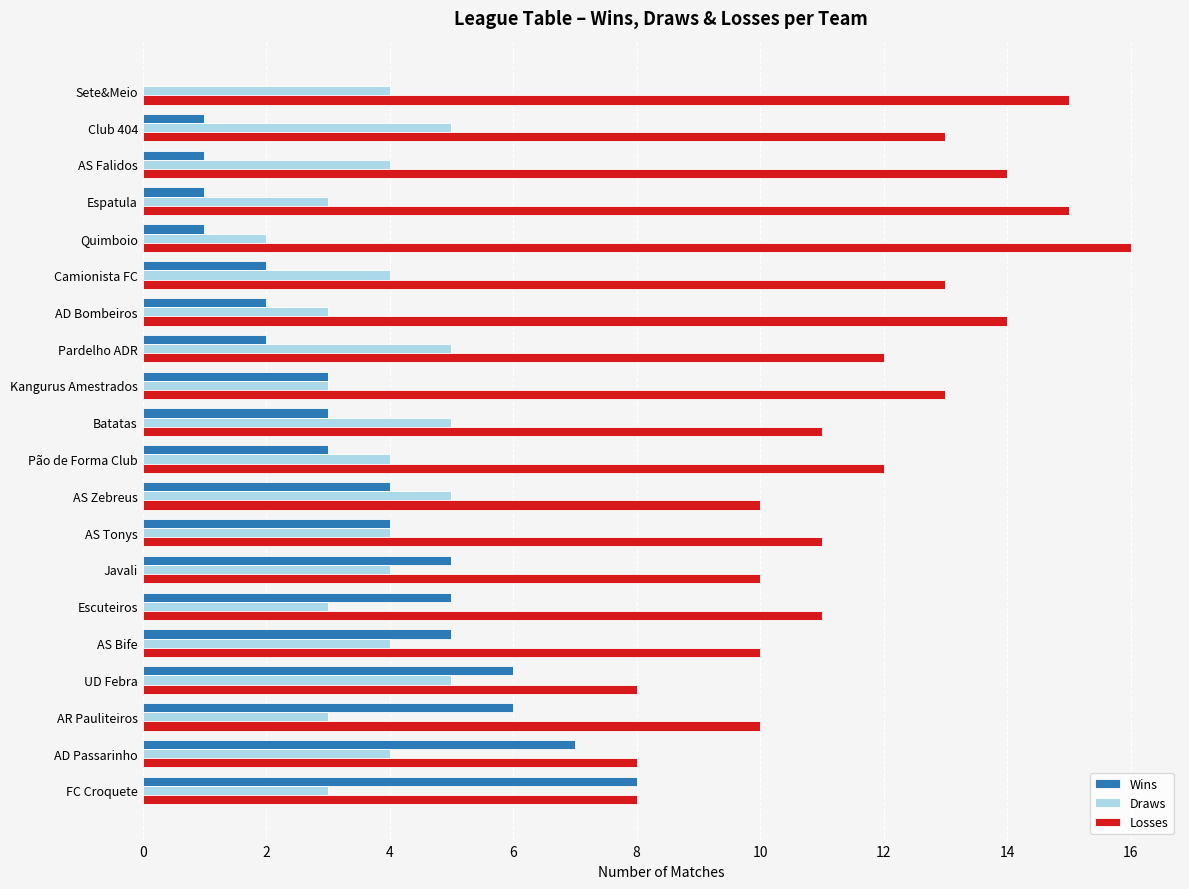

True or false: Wins has a value of 3 at Kangurus Amestrados.

True